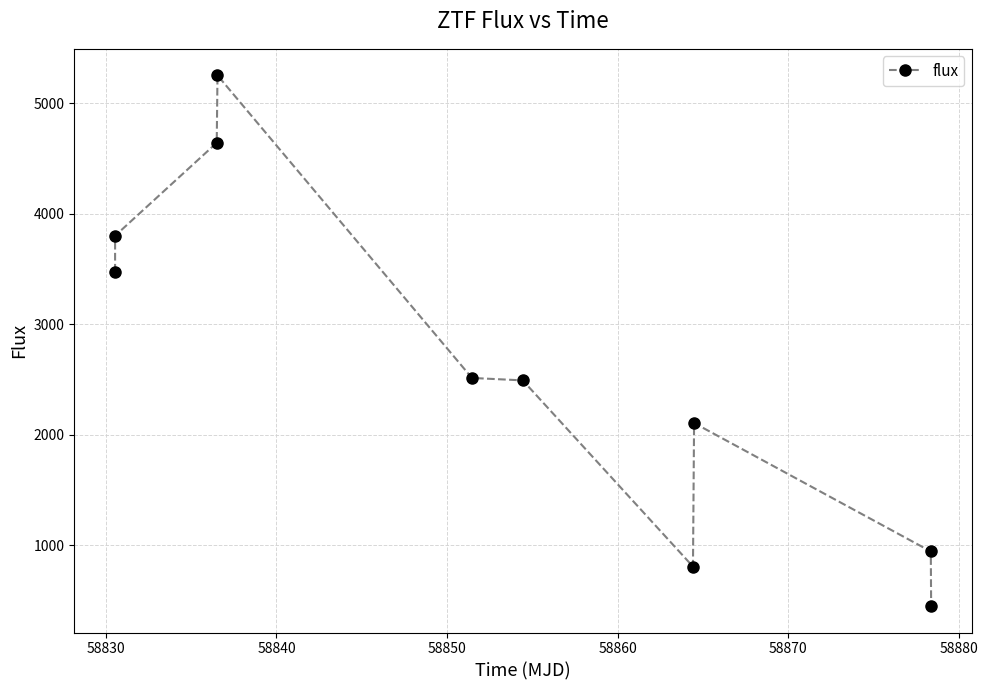

True or false: the data has more than 1 interior local peaks.

True